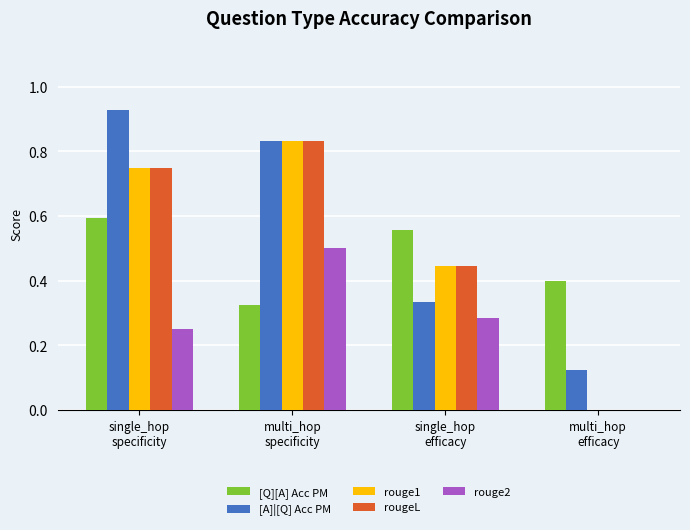

Which series has the largest total across all categories?

[A]|[Q] Acc PM